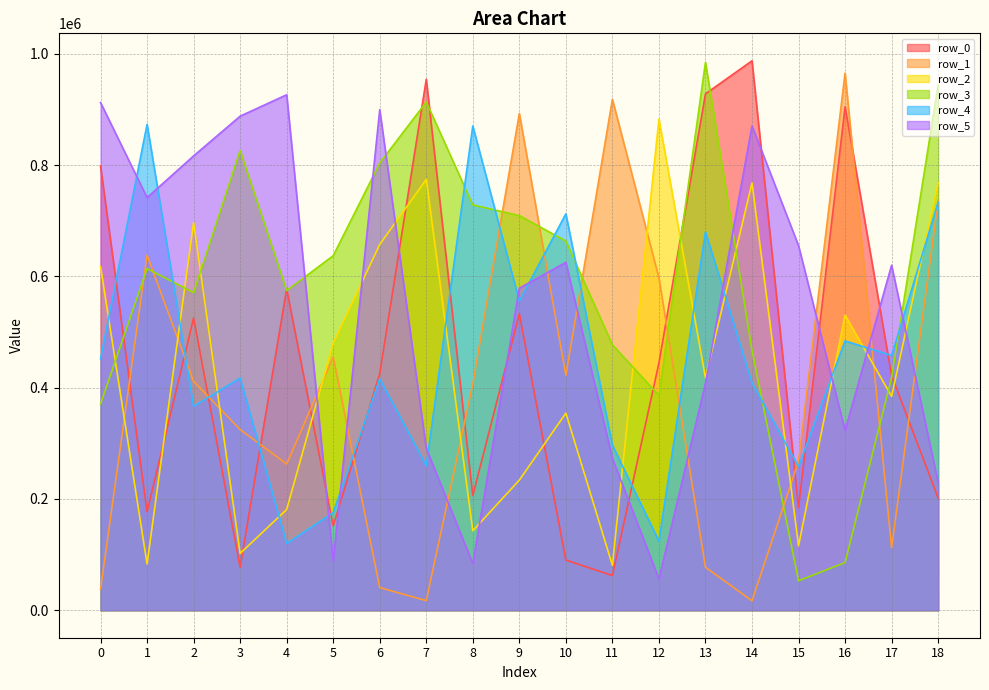

Which category has the highest value across all series?

14